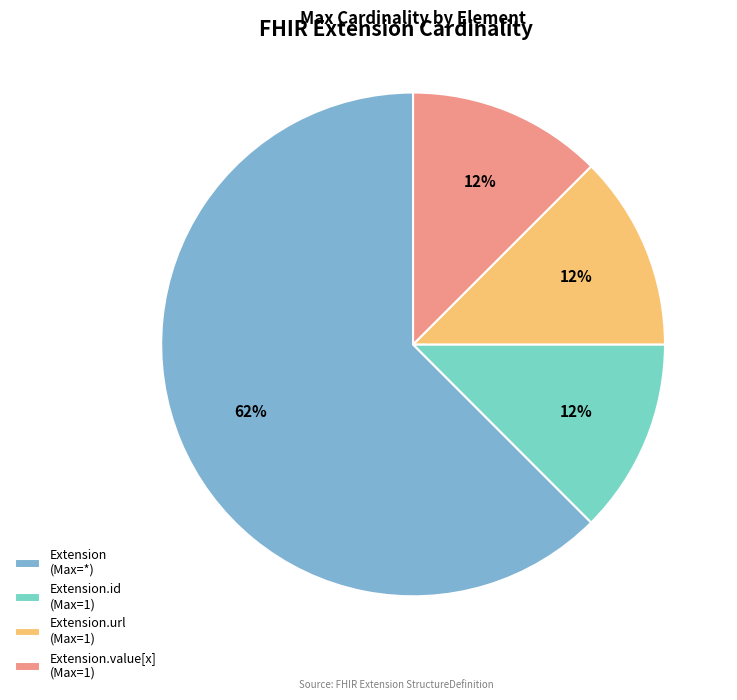

Is there a majority slice in this chart?

Yes